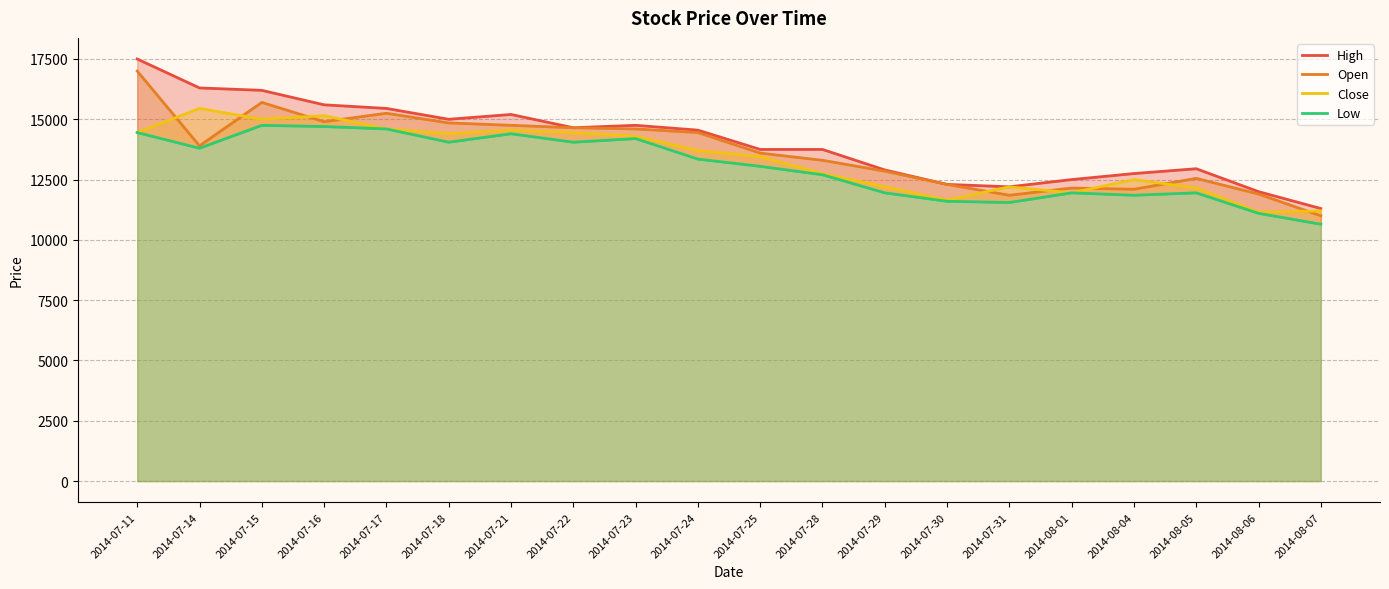

Reading left to right, transcribe all the data shown in this chart.

High: 2014-07-11=17500	2014-07-14=16300	2014-07-15=16200	2014-07-16=15600	2014-07-17=15450	2014-07-18=15000	2014-07-21=15200	2014-07-22=14650	2014-07-23=14750	2014-07-24=14550	2014-07-25=13750	2014-07-28=13750	2014-07-29=12900	2014-07-30=12300	2014-07-31=12200	2014-08-01=12500	2014-08-04=12750	2014-08-05=12950	2014-08-06=12000	2014-08-07=11300
Open: 2014-07-11=17000	2014-07-14=13900	2014-07-15=15700	2014-07-16=14900	2014-07-17=15250	2014-07-18=14850	2014-07-21=14750	2014-07-22=14650	2014-07-23=14600	2014-07-24=14450	2014-07-25=13600	2014-07-28=13300	2014-07-29=12850	2014-07-30=12300	2014-07-31=11850	2014-08-01=12150	2014-08-04=12100	2014-08-05=12550	2014-08-06=11900	2014-08-07=11000
Close: 2014-07-11=14450	2014-07-14=15450	2014-07-15=15000	2014-07-16=15150	2014-07-17=14600	2014-07-18=14400	2014-07-21=14550	2014-07-22=14450	2014-07-23=14300	2014-07-24=13700	2014-07-25=13450	2014-07-28=12750	2014-07-29=12200	2014-07-30=11650	2014-07-31=12200	2014-08-01=11950	2014-08-04=12500	2014-08-05=12150	2014-08-06=11150	2014-08-07=11200
Low: 2014-07-11=14450	2014-07-14=13800	2014-07-15=14750	2014-07-16=14700	2014-07-17=14600	2014-07-18=14050	2014-07-21=14400	2014-07-22=14050	2014-07-23=14200	2014-07-24=13350	2014-07-25=13050	2014-07-28=12700	2014-07-29=11950	2014-07-30=11600	2014-07-31=11550	2014-08-01=11950	2014-08-04=11850	2014-08-05=11950	2014-08-06=11100	2014-08-07=10650